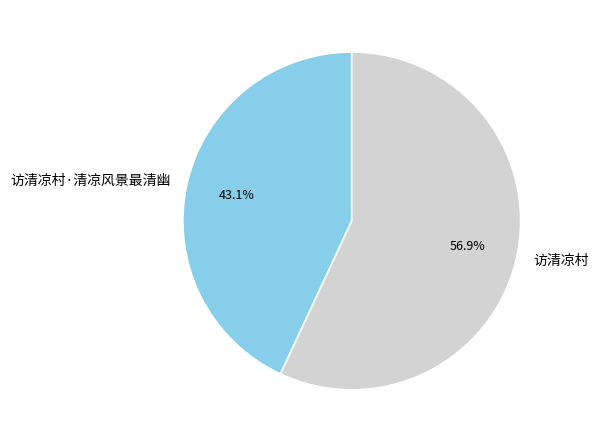

The 访清凉村·清凉风景最清幽 slice represents 43% of the pie. True or false?

True